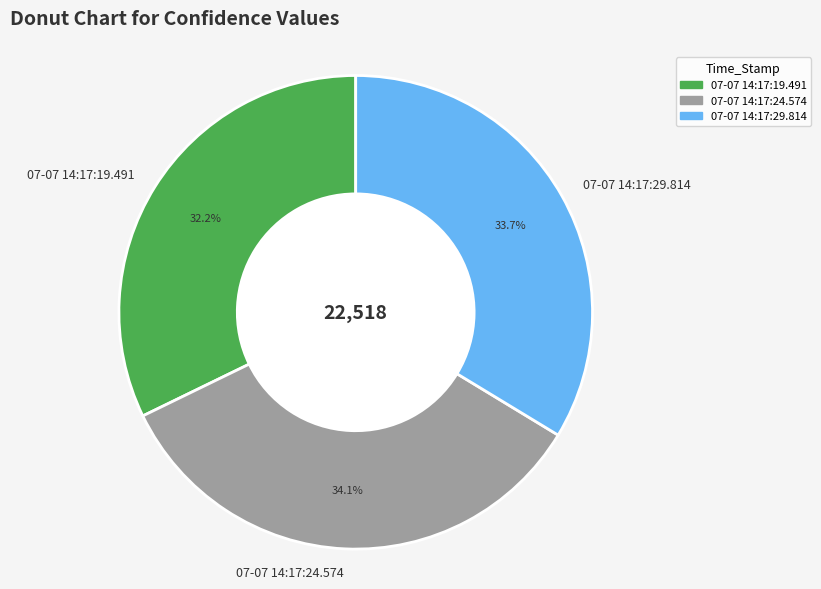

Which category has the smallest portion of the pie?

07-07 14:17:19.491